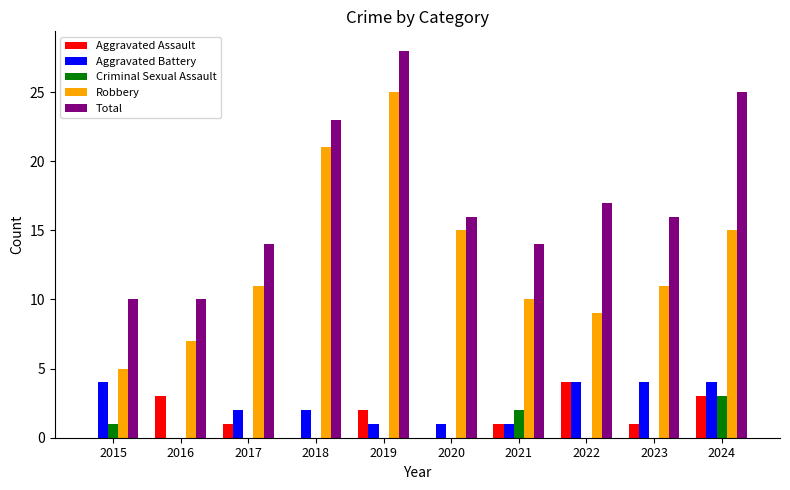

Reading left to right, list all the values displayed in this chart.

Aggravated Assault: 2015=0	2016=3	2017=1	2018=0	2019=2	2020=0	2021=1	2022=4	2023=1	2024=3
Aggravated Battery: 2015=4	2016=0	2017=2	2018=2	2019=1	2020=1	2021=1	2022=4	2023=4	2024=4
Criminal Sexual Assault: 2015=1	2016=0	2017=0	2018=0	2019=0	2020=0	2021=2	2022=0	2023=0	2024=3
Robbery: 2015=5	2016=7	2017=11	2018=21	2019=25	2020=15	2021=10	2022=9	2023=11	2024=15
Total: 2015=10	2016=10	2017=14	2018=23	2019=28	2020=16	2021=14	2022=17	2023=16	2024=25